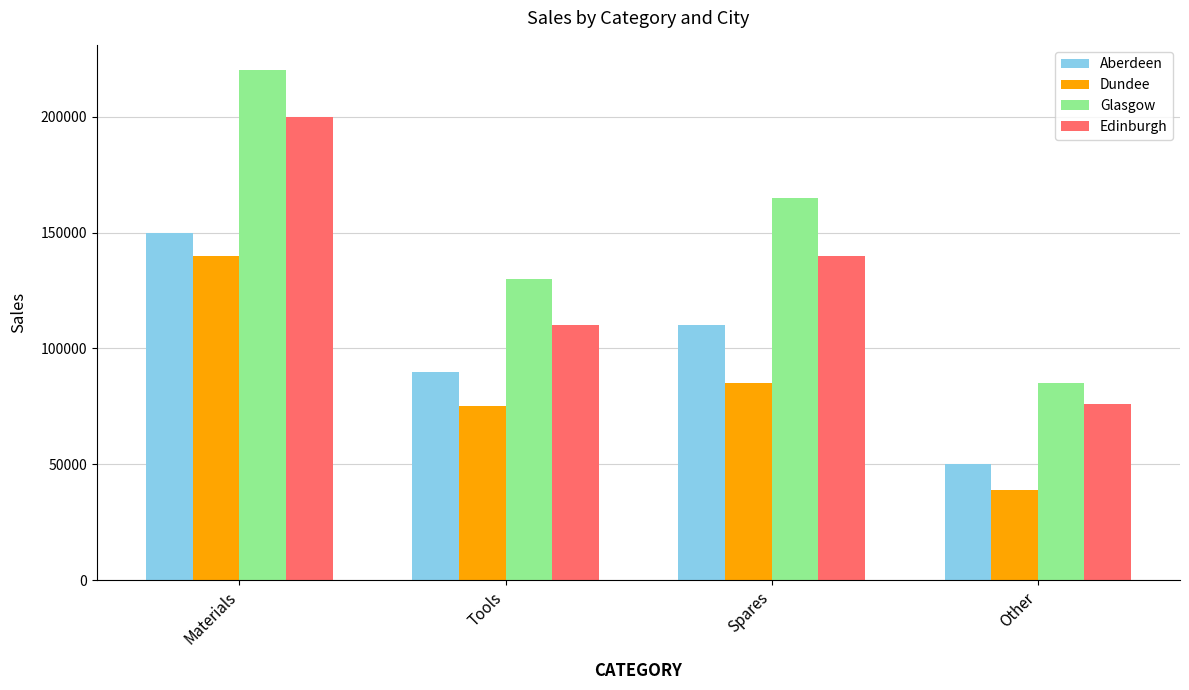

What is the greatest value displayed?

220000